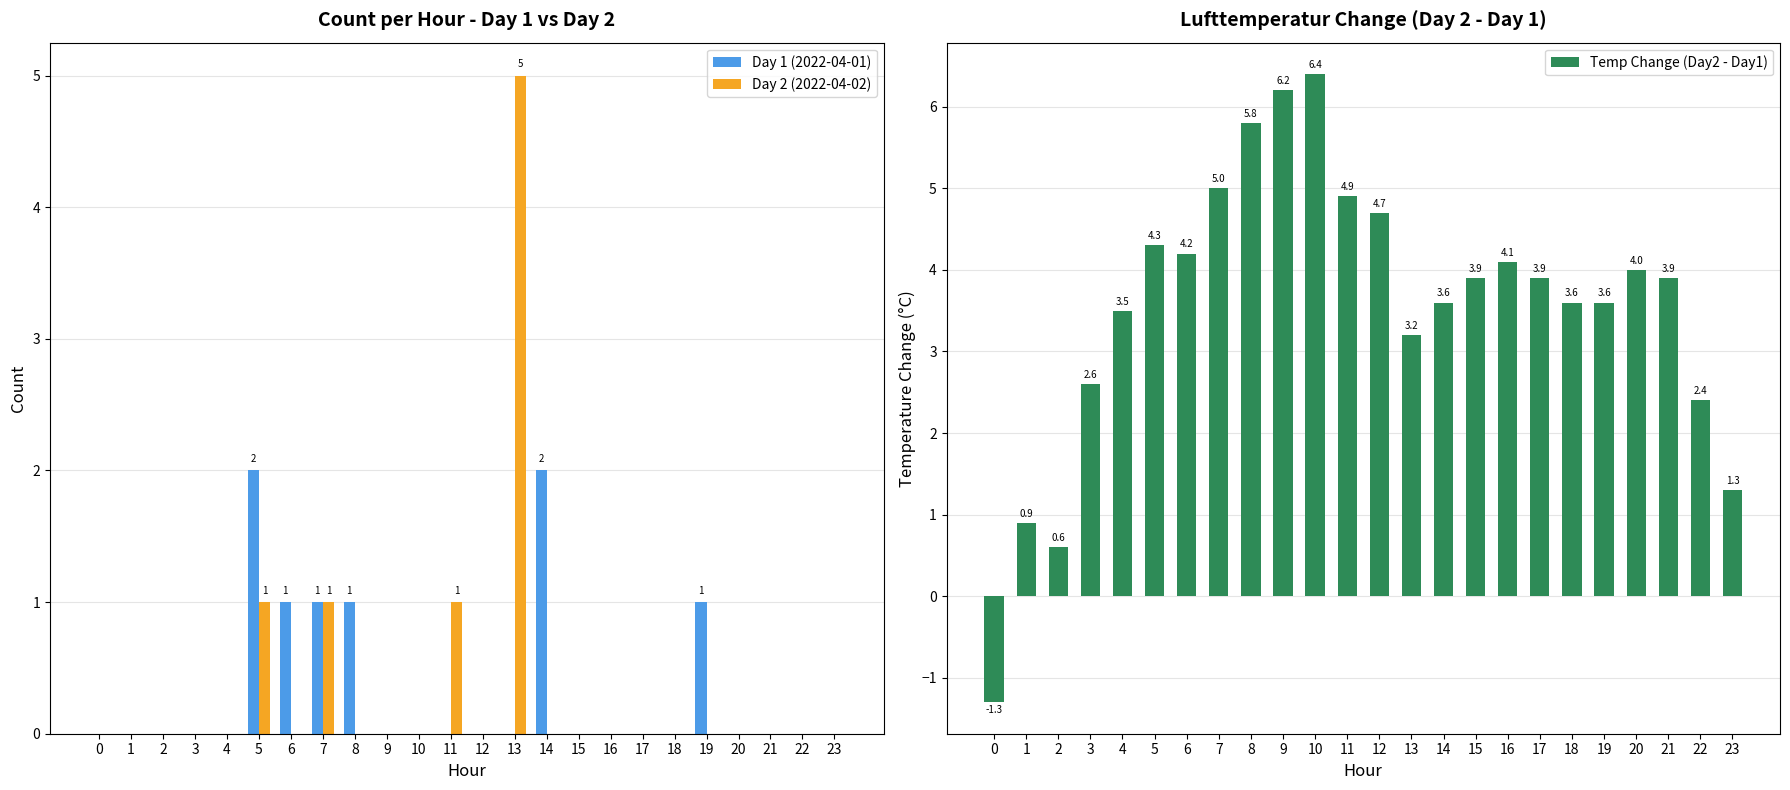

Reading left to right, extract all data points from this chart.

Day 1 (2022-04-01): 0=0.0	1=0.0	2=0.0	3=0.0	4=0.0	5=2.0	6=1.0	7=1.0	8=1.0	9=0.0	10=0.0	11=0.0	12=0.0	13=0.0	14=2.0	15=0.0	16=0.0	17=0.0	18=0.0	19=1.0	20=0.0	21=0.0	22=0.0	23=0.0
Day 2 (2022-04-02): 0=0.0	1=0.0	2=0.0	3=0.0	4=0.0	5=1.0	6=0.0	7=1.0	8=0.0	9=0.0	10=0.0	11=1.0	12=0.0	13=5.0	14=0.0	15=0.0	16=0.0	17=0.0	18=0.0	19=0.0	20=0.0	21=0.0	22=0.0	23=0.0
Temp Change (Day2 - Day1): 0=-1.3	1=0.9	2=0.6	3=2.6	4=3.5	5=4.3	6=4.2	7=5.0	8=5.8	9=6.2	10=6.4	11=4.9	12=4.7	13=3.2	14=3.6	15=3.9	16=4.1	17=3.9	18=3.6	19=3.6	20=4.0	21=3.9	22=2.4	23=1.3